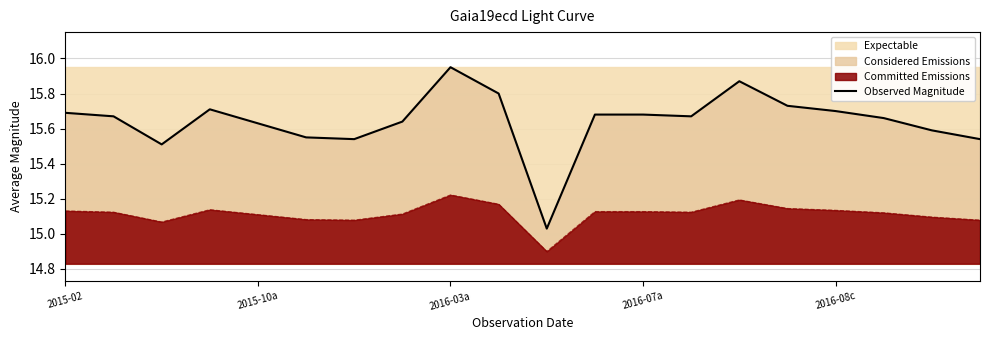

True or false: Observed Magnitude and Committed Emissions cross at least once.

False